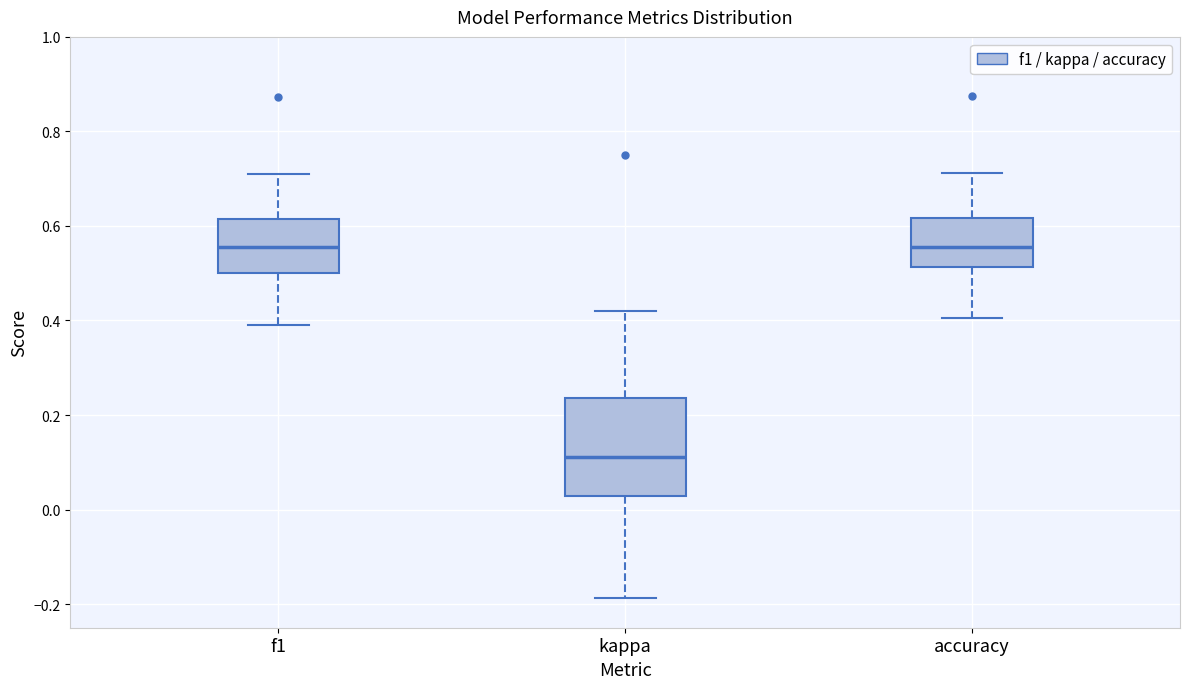

Which box's median line is the lowest?

kappa